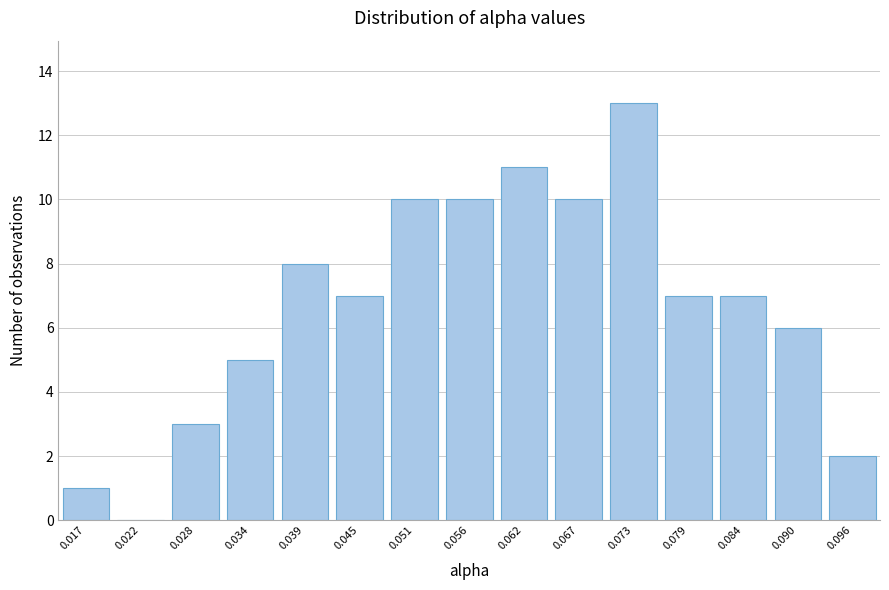

Reading left to right, what are all the values shown in this chart?

0.017=1	0.022=0	0.028=3	0.034=5	0.039=8	0.045=7	0.051=10	0.056=10	0.062=11	0.067=10	0.073=13	0.079=7	0.084=7	0.090=6	0.096=2